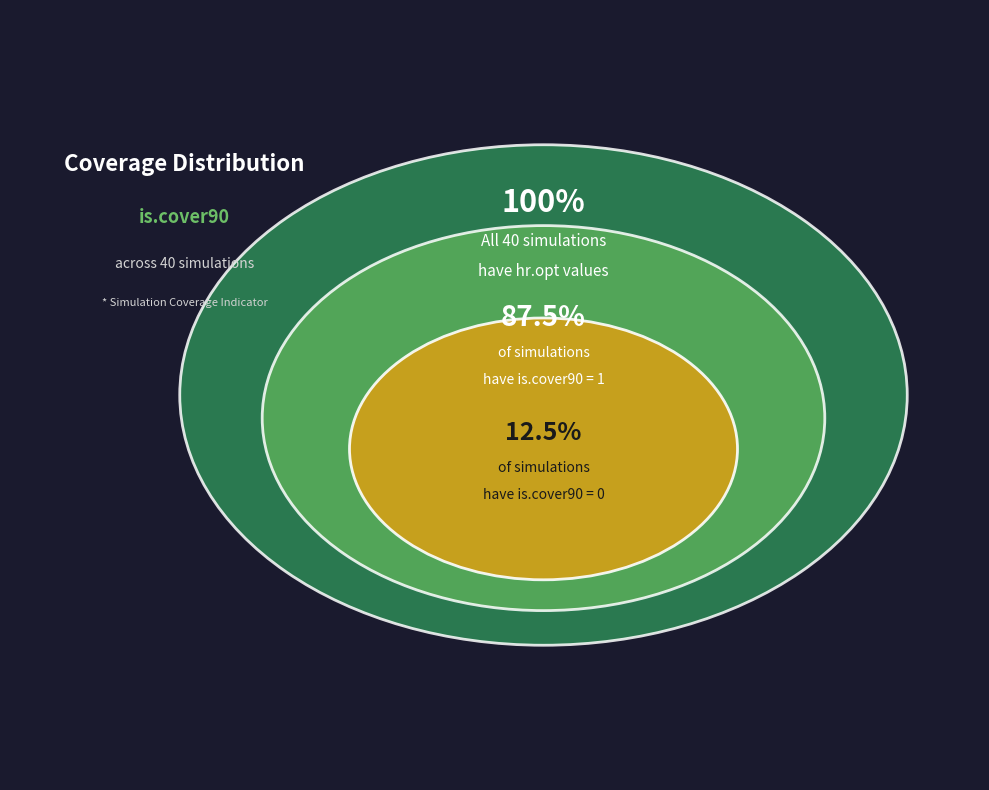

Rank the categories by value from highest to lowest.

is.cover90 = 1, is.cover90 = 0